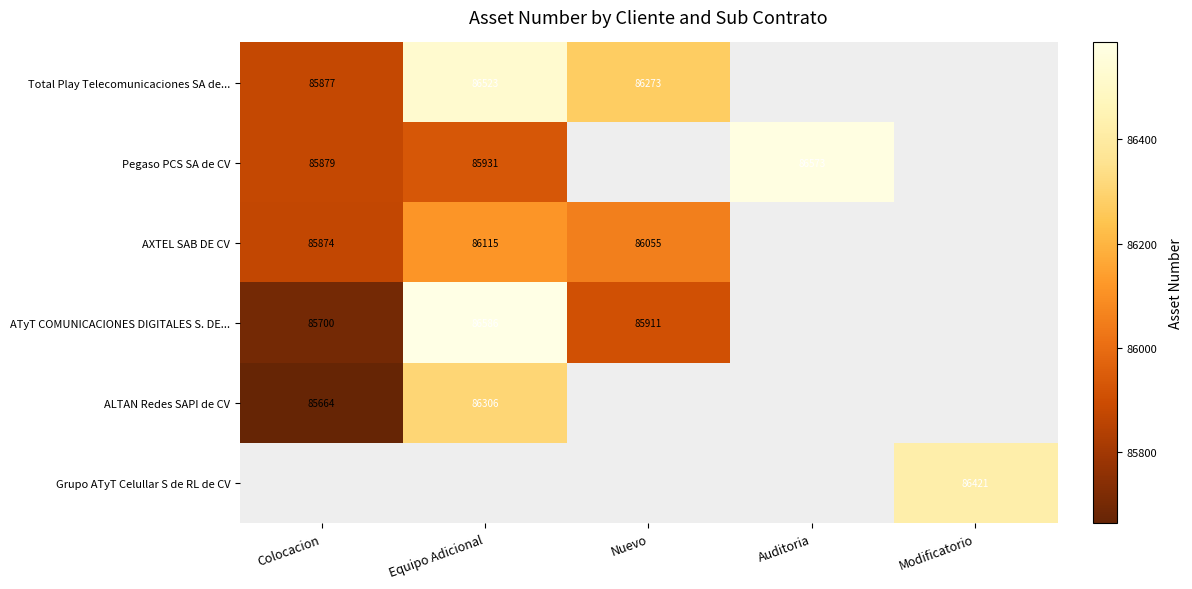

Is it true that ALTAN Redes SAPI de CV equals 31011 at Colocacion?

False